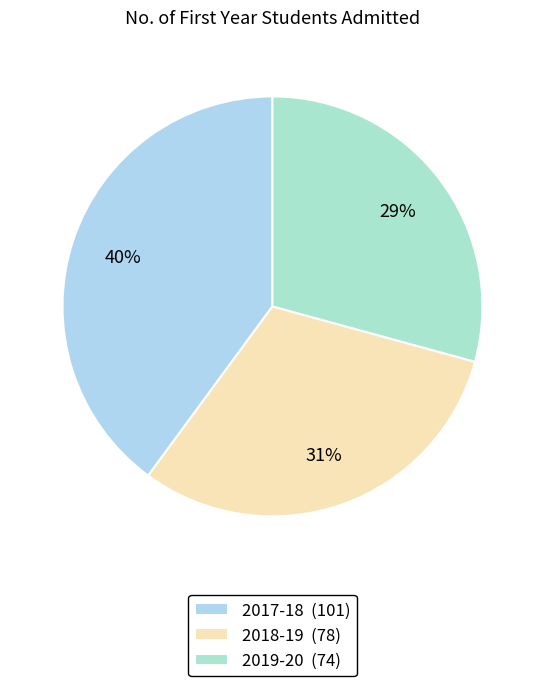

To the nearest percent, what is the difference between the largest and smallest slice percentages?

11%